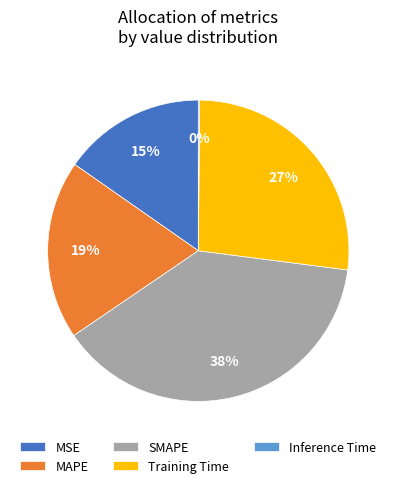

True or false: MAPE accounts for 26% of the total.

False